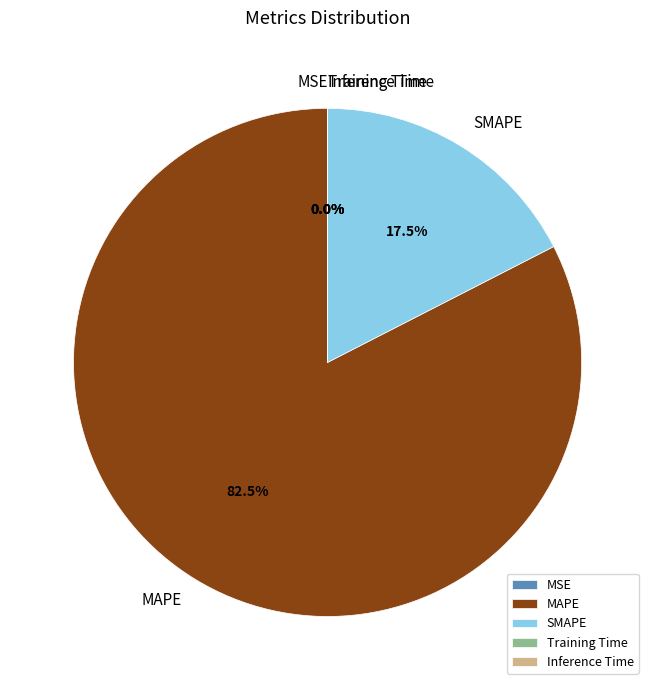

What percentage is NOT represented by MAPE?

17.5%